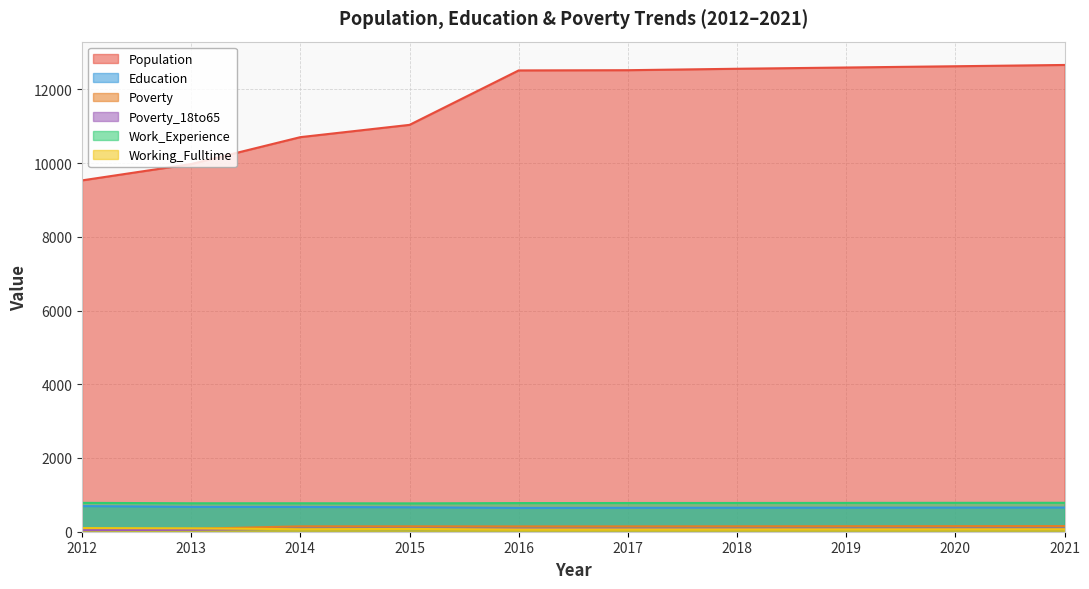

At which label does Poverty_18to65 first exceed 83?

2014